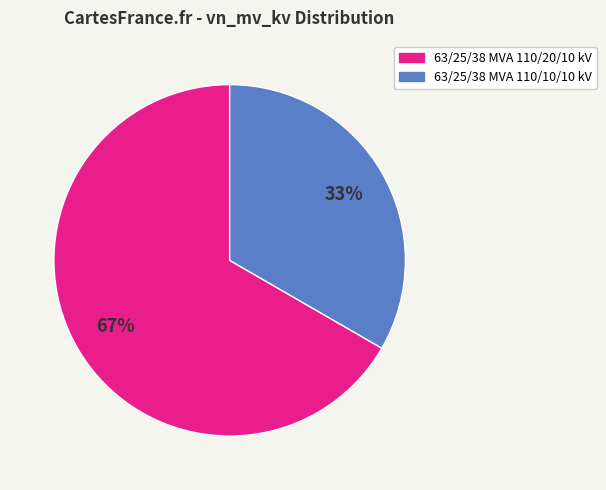

Combined, do 63/25/38 MVA 110/10/10 kV and 63/25/38 MVA 110/20/10 kV account for over 50%?

Yes